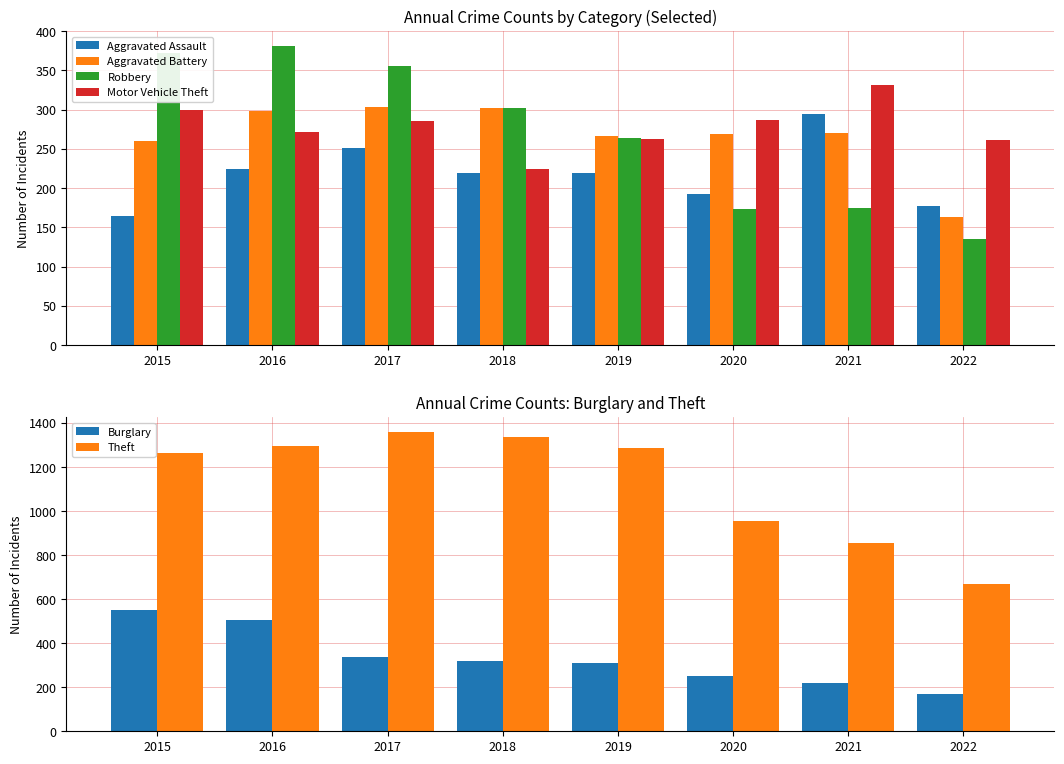

The Robbery series shows 455 at 2019. True or false?

False